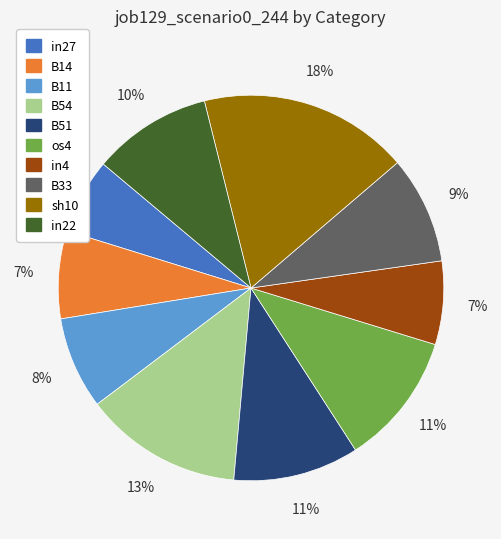

To the nearest percent, what is the average slice percentage?

10%